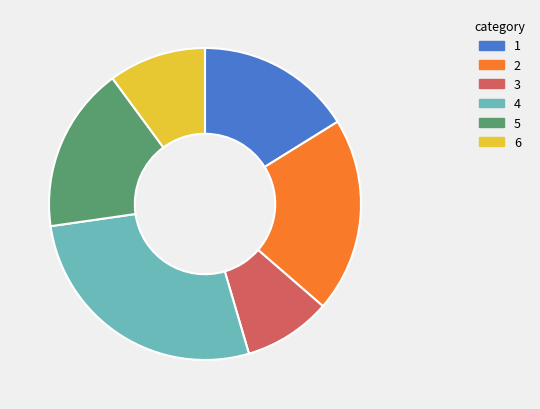

Rank the categories by value from lowest to highest.

3, 6, 1, 5, 2, 4